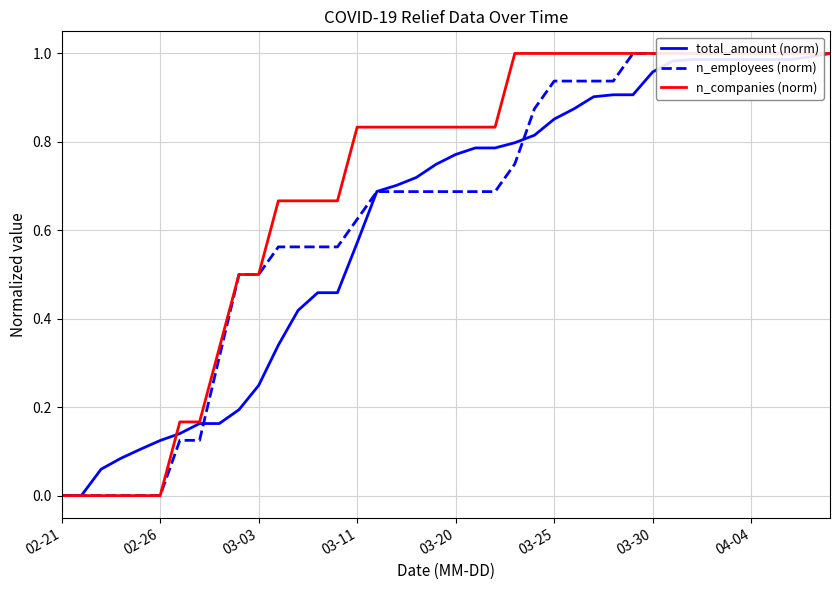

Rank the series by their maximum value, from lowest to highest.

total_amount (norm), n_employees (norm), n_companies (norm)